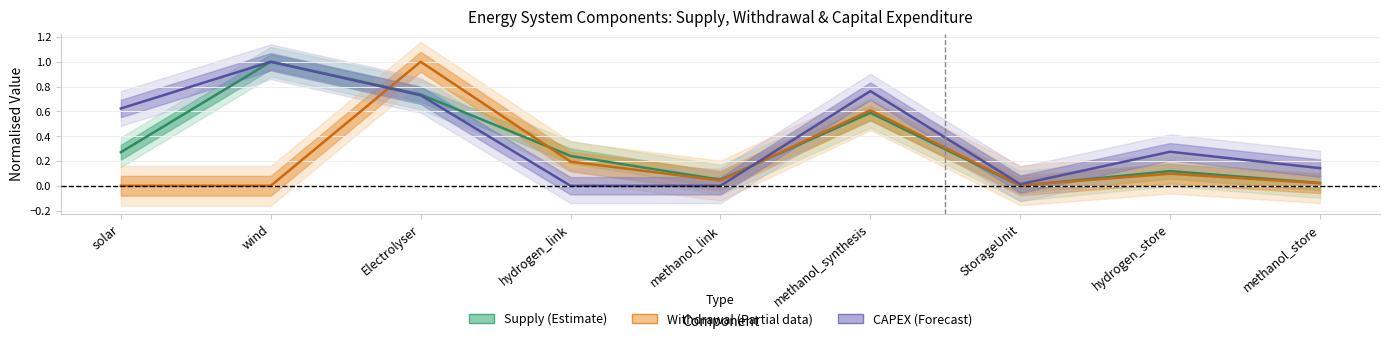

Rank the categories by Supply value from highest to lowest.

wind, Electrolyser, methanol_synthesis, solar, hydrogen_link, hydrogen_store, methanol_link, methanol_store, StorageUnit